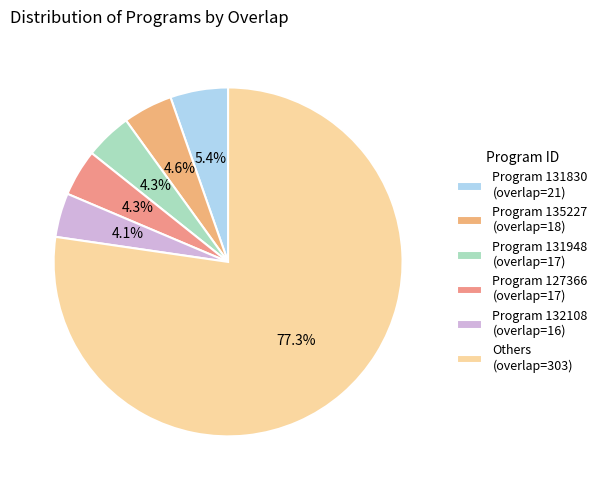

What is the largest slice in the pie chart?

Others (overlap=303)